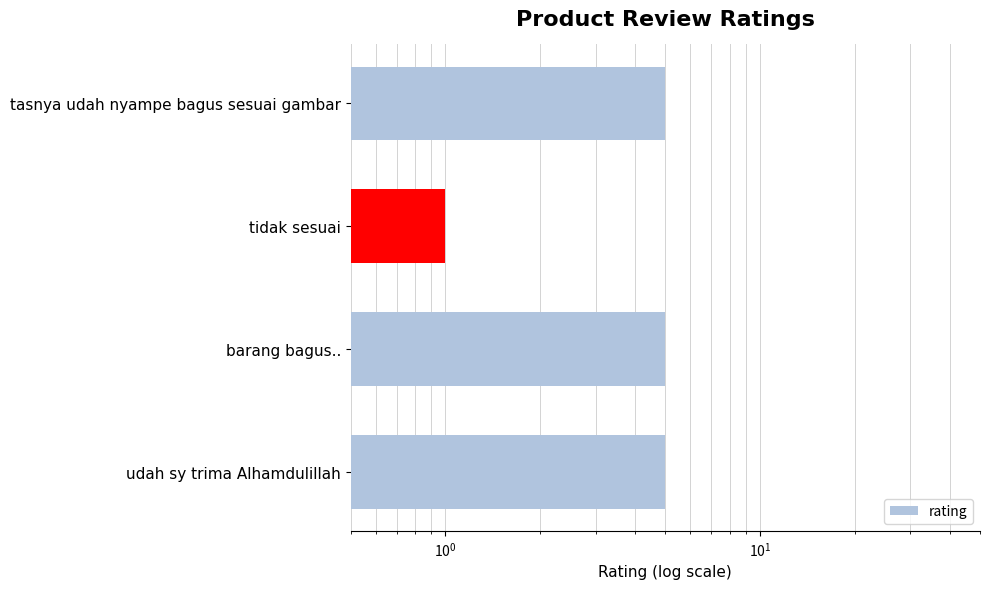

Reading left to right, list all the values displayed in this chart.

5	1	5	5